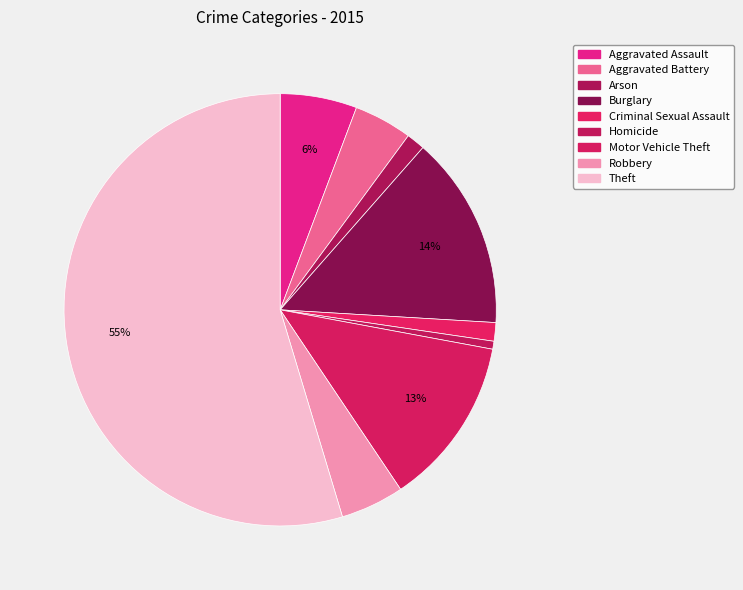

Is there any slice that represents more than half of the pie?

Yes